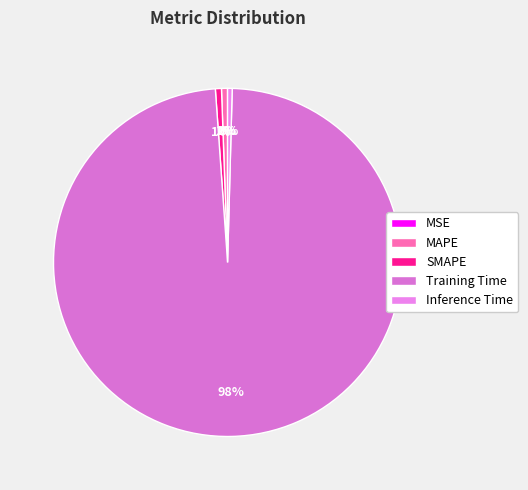

Is there any slice that represents more than half of the pie?

Yes